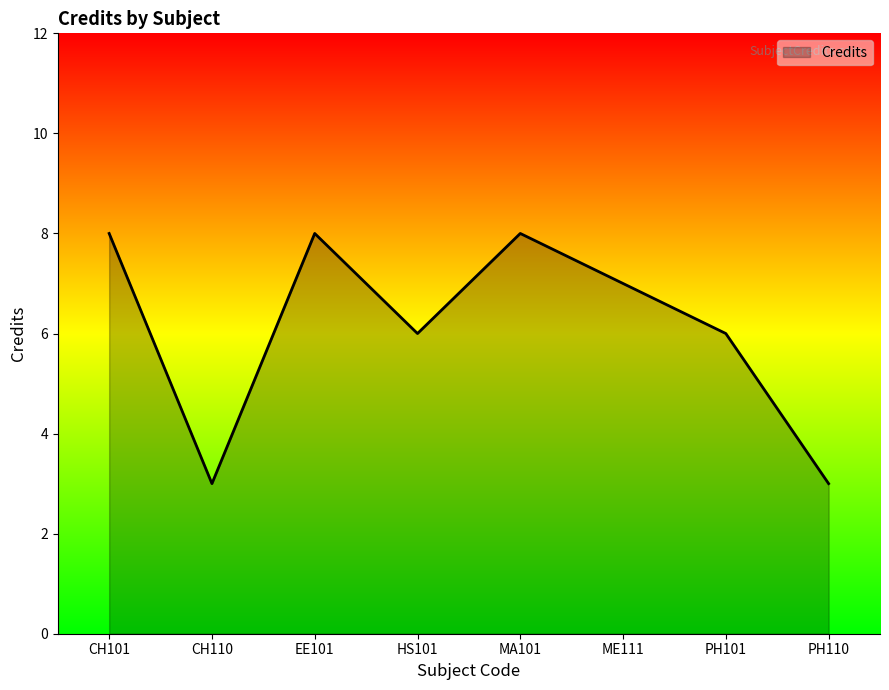

What is the greatest value displayed?

8